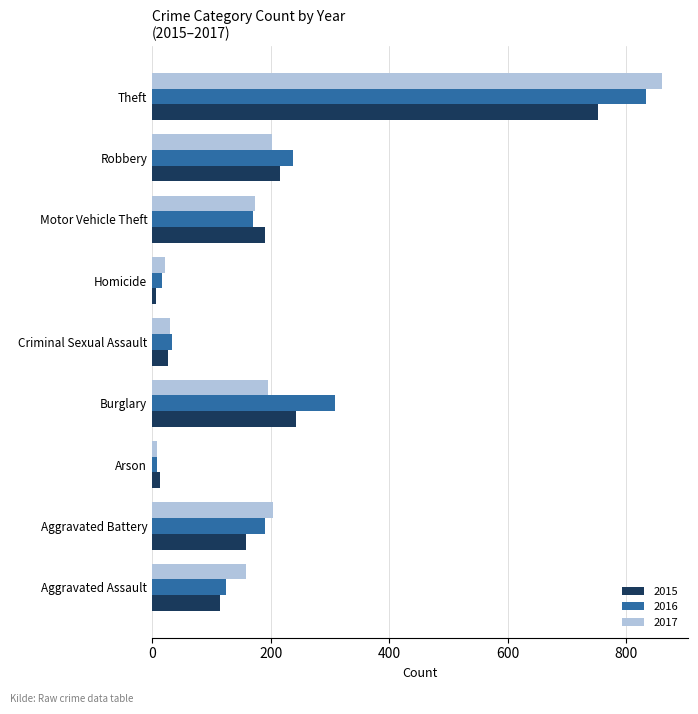

Is the value of 2015 at Criminal Sexual Assault greater than the value of 2016 at Burglary?

No